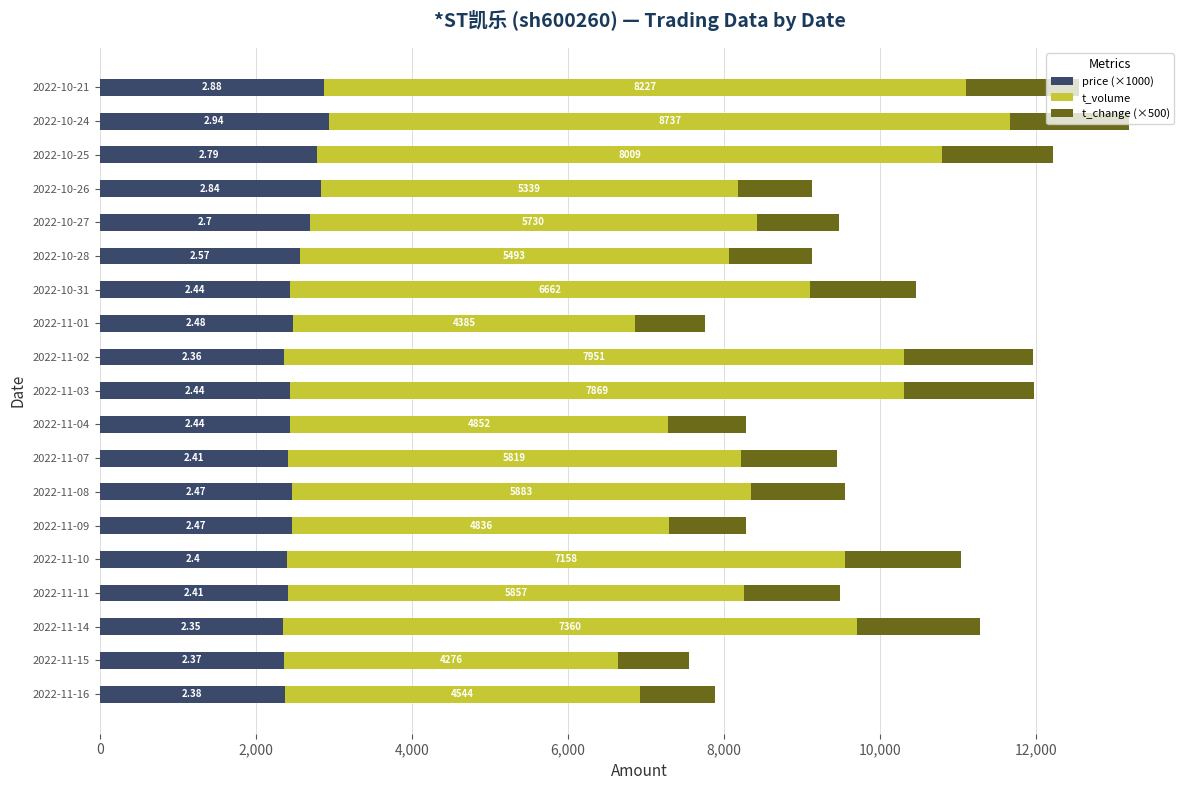

What is the difference between the maximum and minimum values in the price (×1000) series?

590